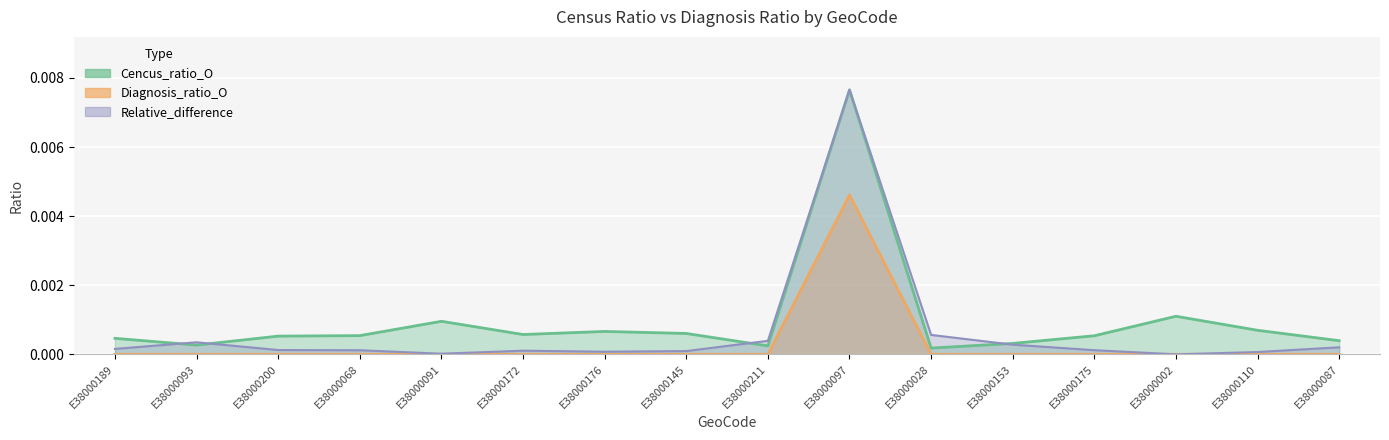

Where is the first local minimum for Relative_difference?

E38000091